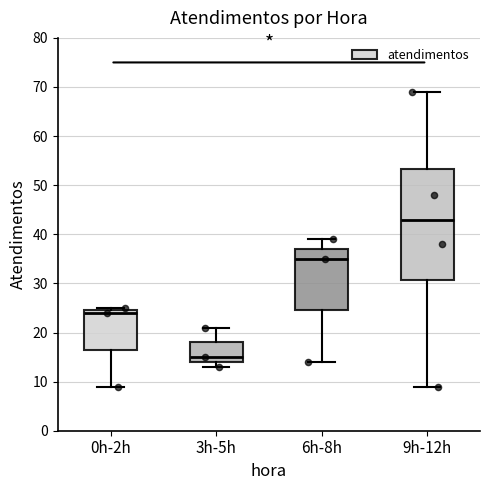

Where is the upper edge of the box for 3h-5h on the y-axis? The values are not printed on the chart, so give them approximately, as read against the axis.

18